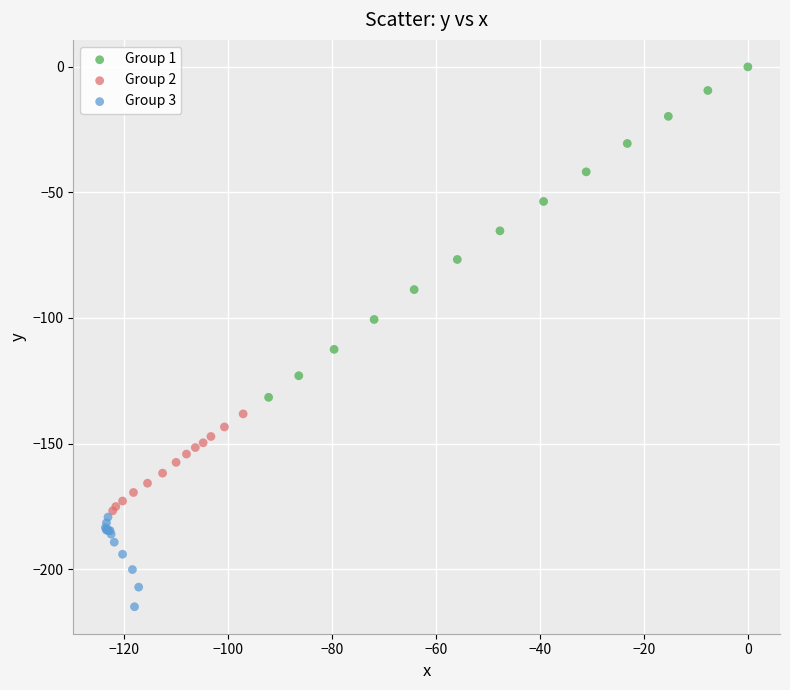

Which series has the largest Y range (max minus min)?

Group 1